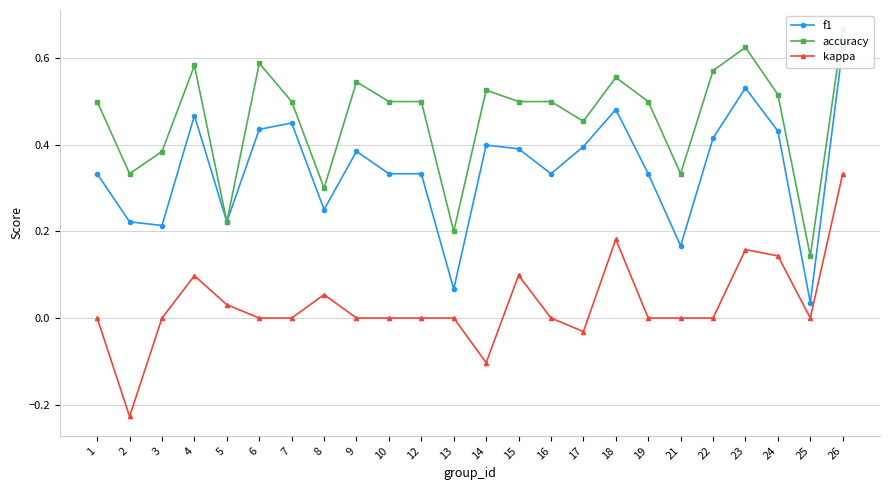

The f1 series shows 0.4 at 14. True or false?

True